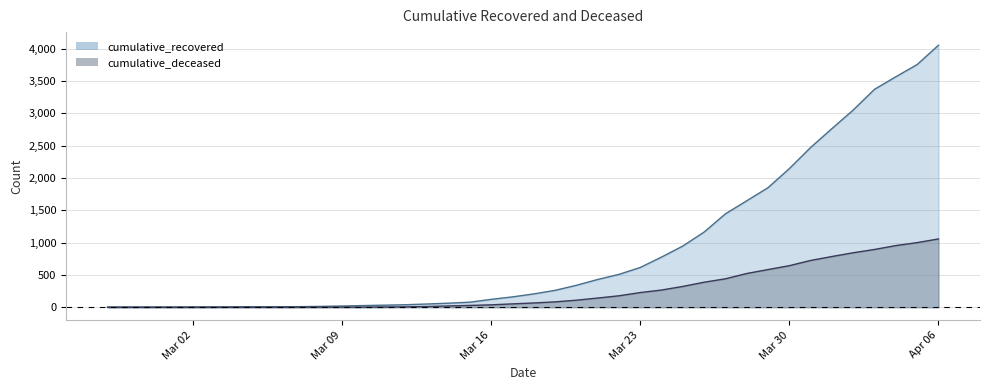

How many lines are shown in the chart?

2